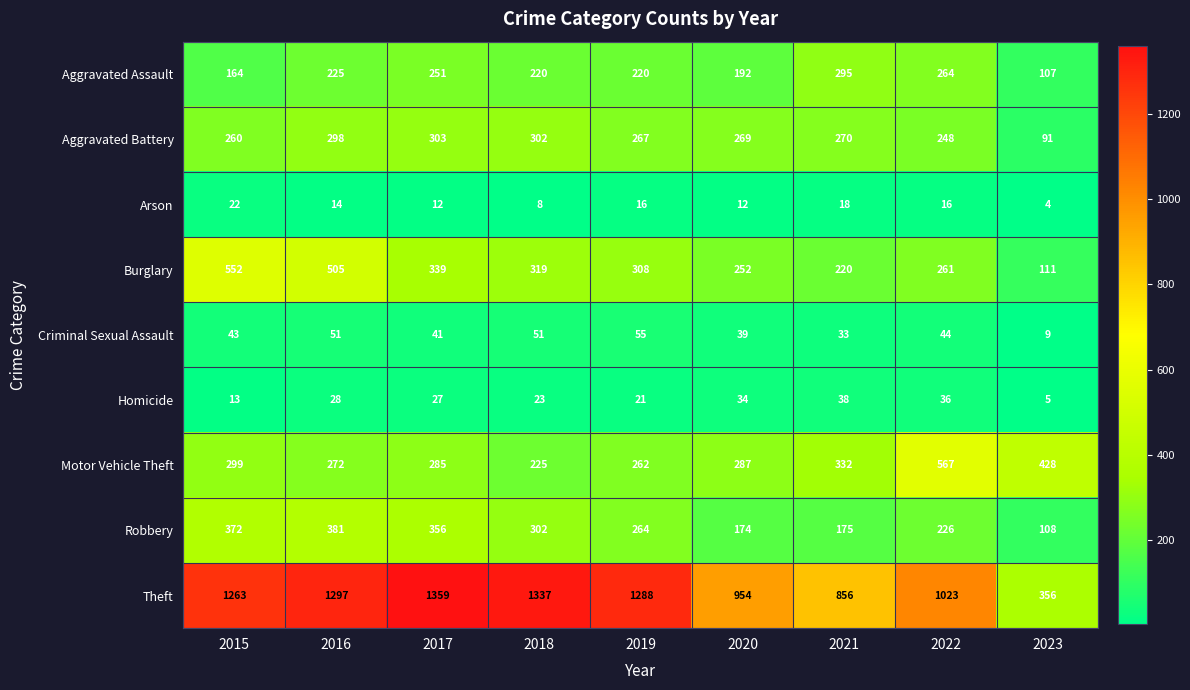

How many data points does each series have?

9